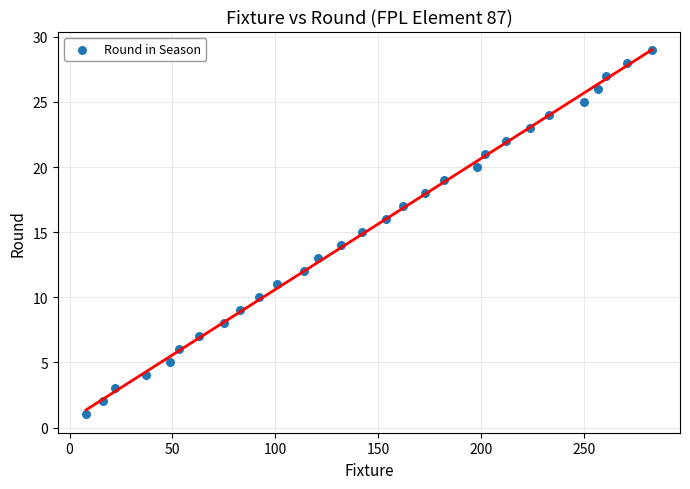

What is the range of X values (max minus min)?

275